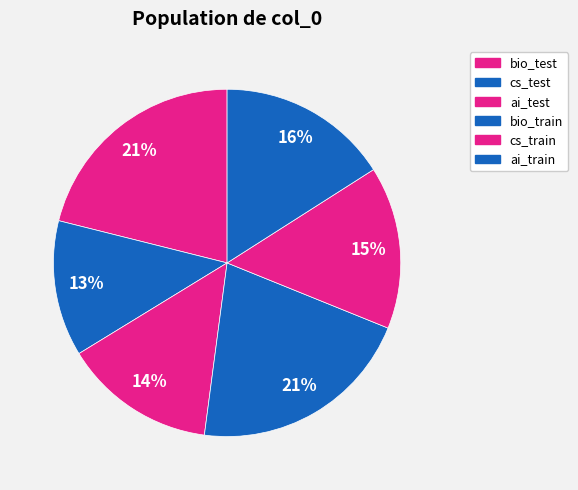

How many segments does this pie chart have?

6